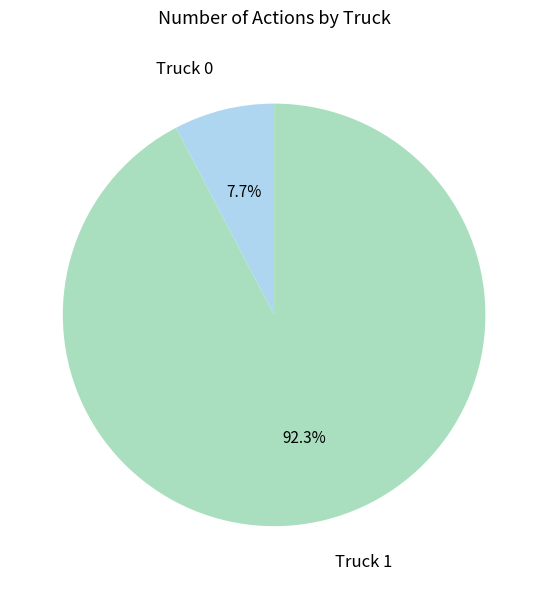

What percentage is NOT represented by Truck 0?

92.3%